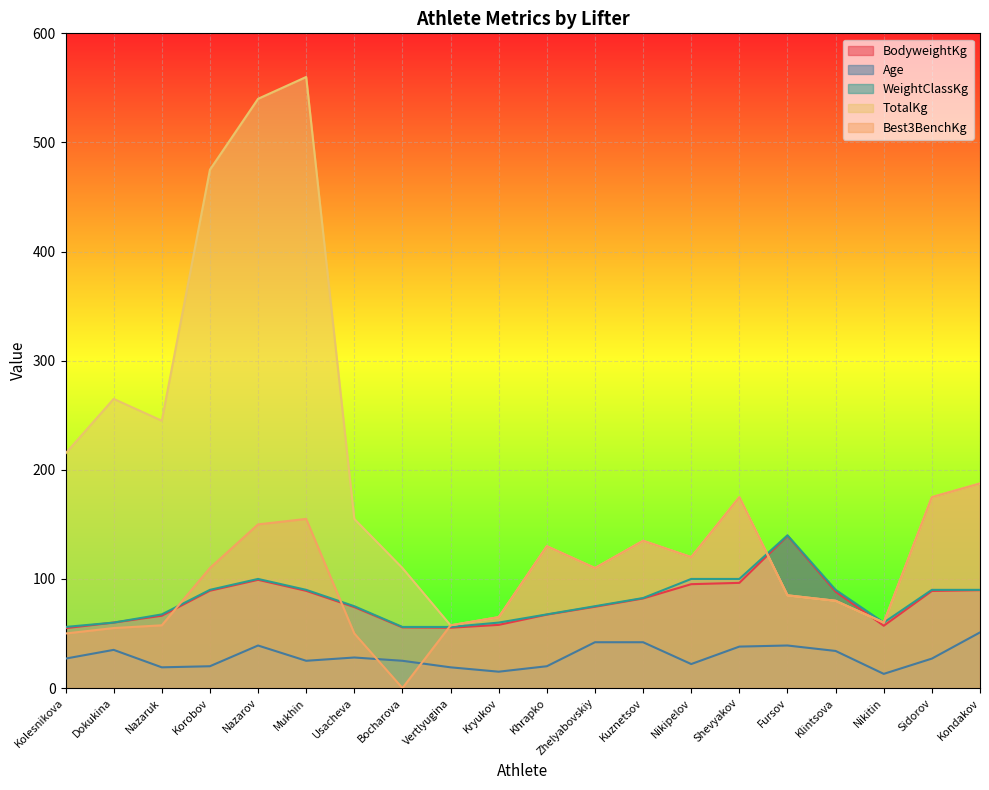

What is the sum of all WeightClassKg values?

1605.5